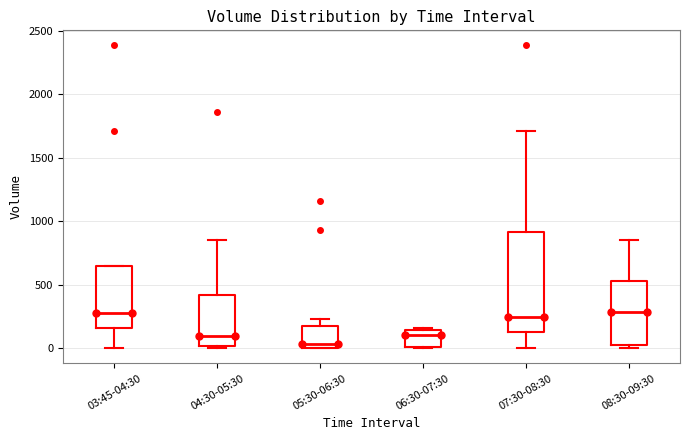

Comparing the boxes themselves (not the whiskers), which one is the tallest?

07:30-08:30